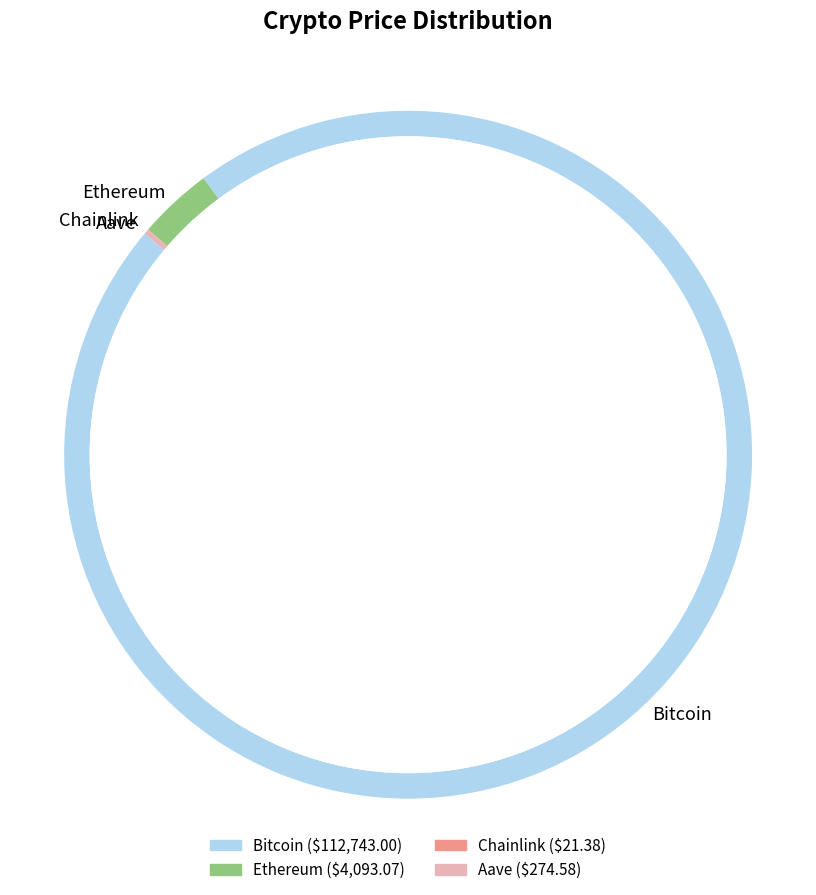

What is the smallest slice in the pie chart?

Chainlink